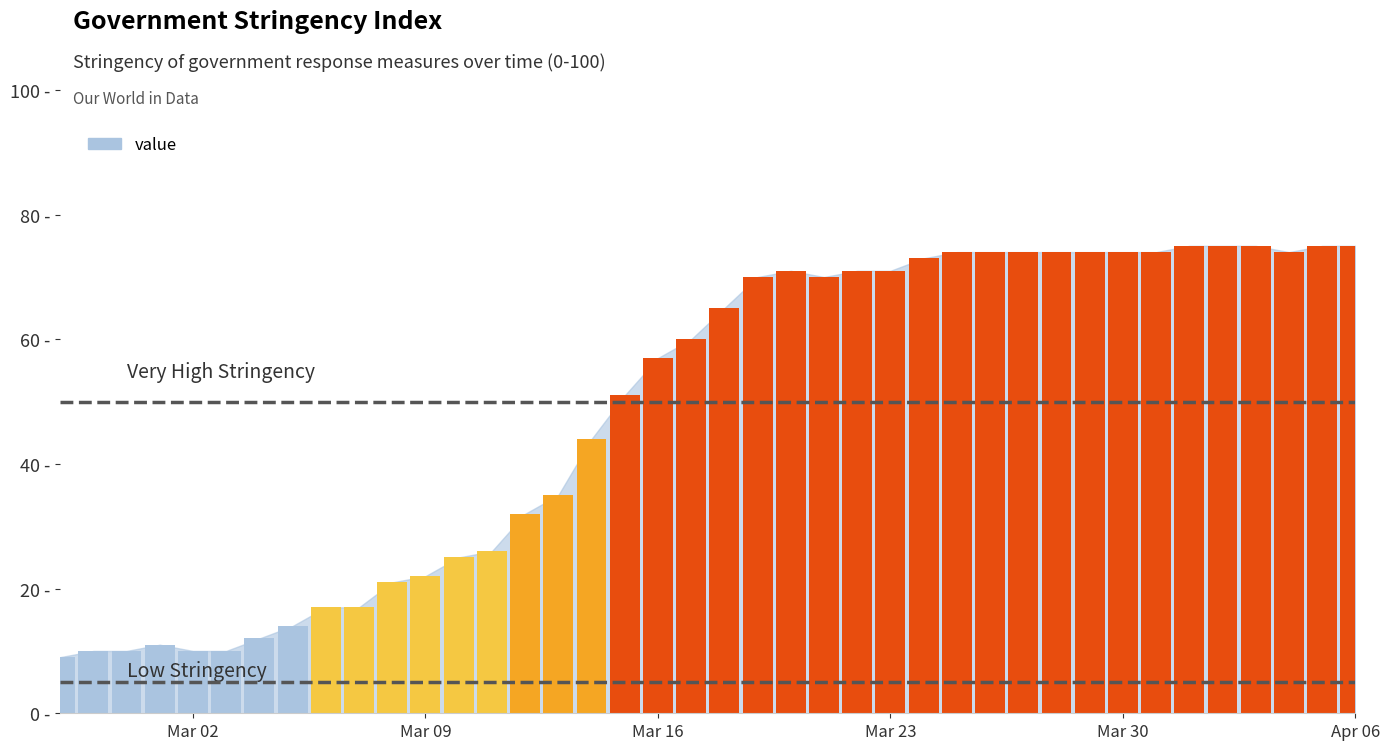

True or false: the data shows 114 at 2020-04-01.

False